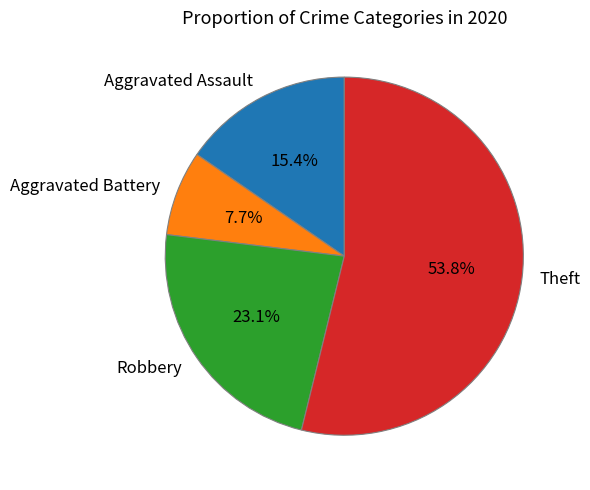

Count the number of slices in the pie.

4